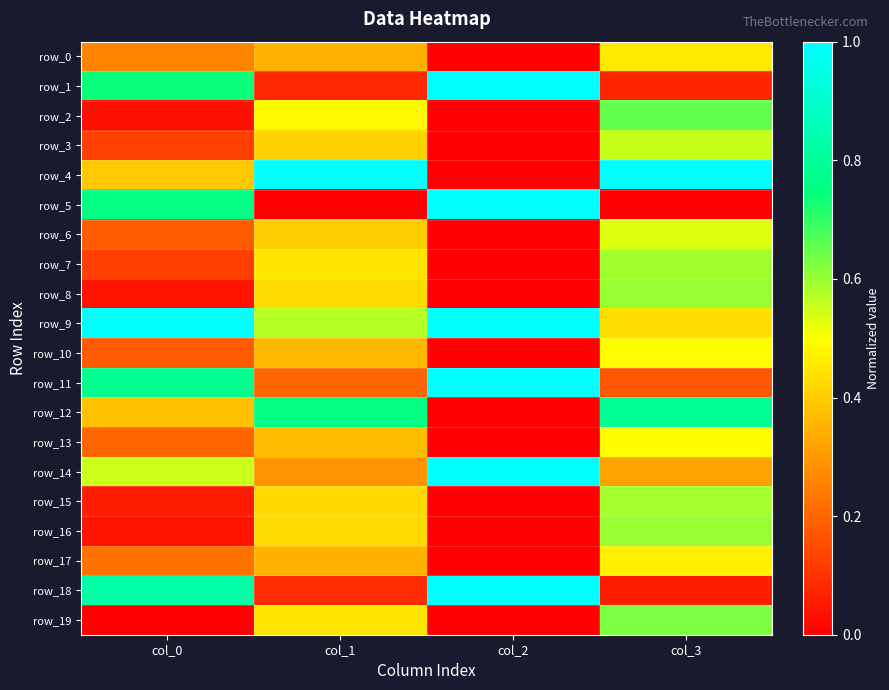

Which series has the widest spread of values?

row_4